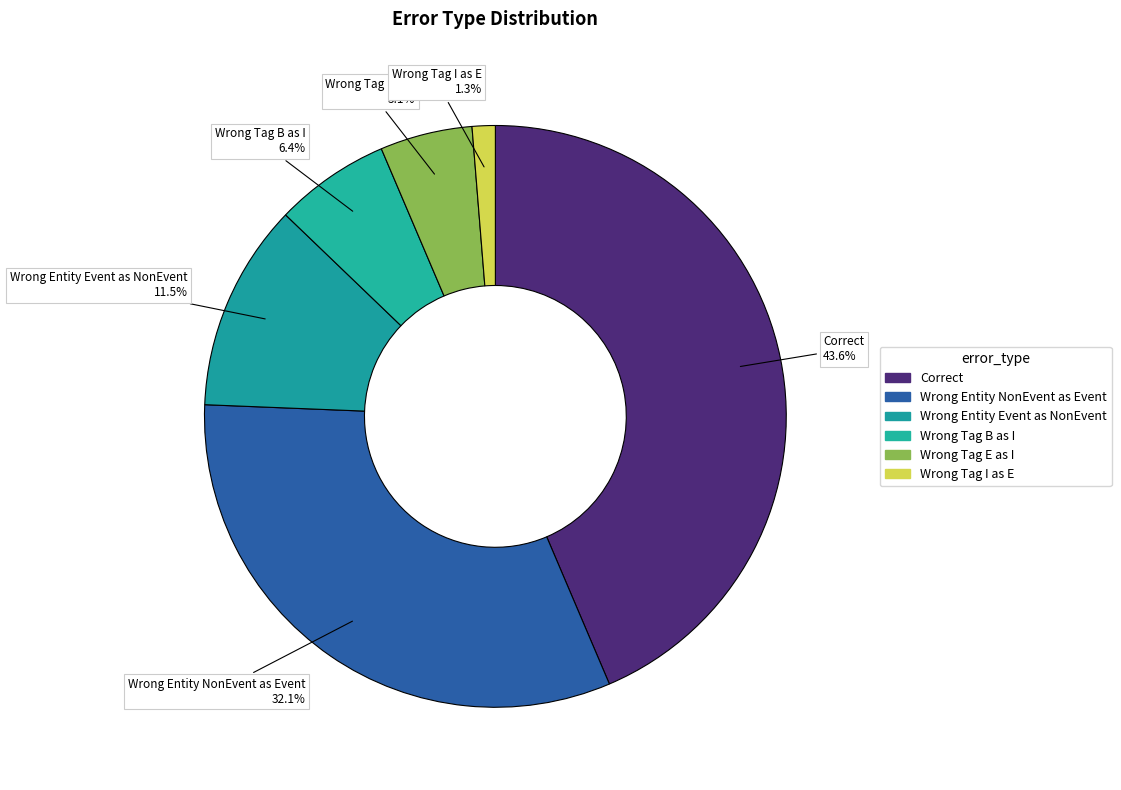

How many segments does this pie chart have?

6